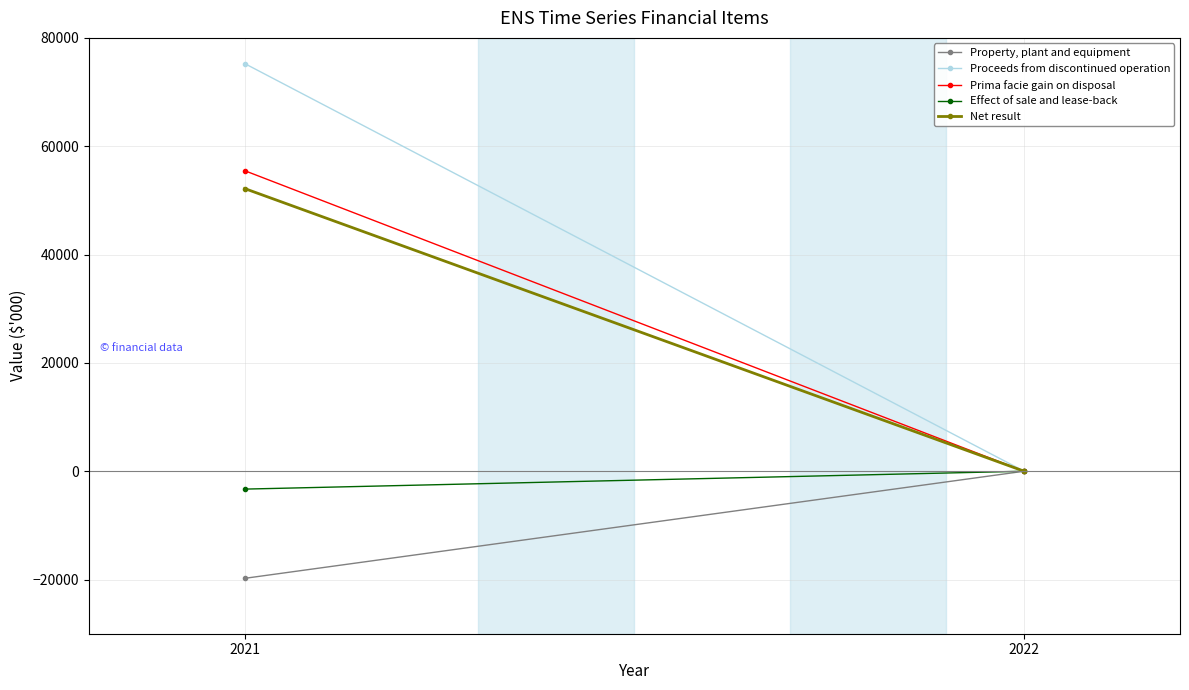

At how many categories does at least one series exceed 66312?

1